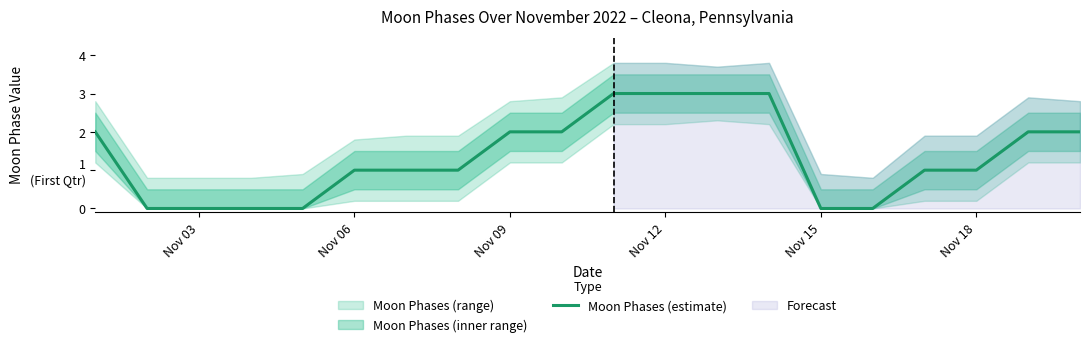

Count the number of categories in the chart.

20